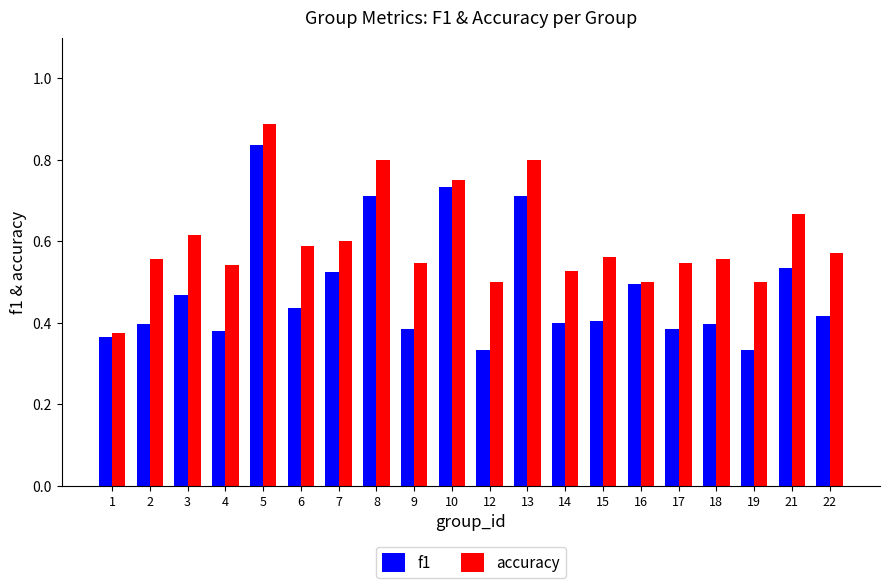

What is the difference between the f1 values at 21 and 19?

0.2